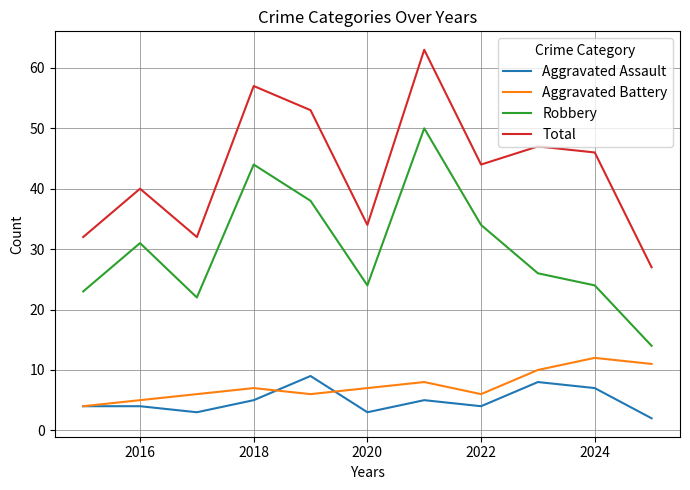

True or false: Aggravated Battery and Robbery intersect in this chart.

False